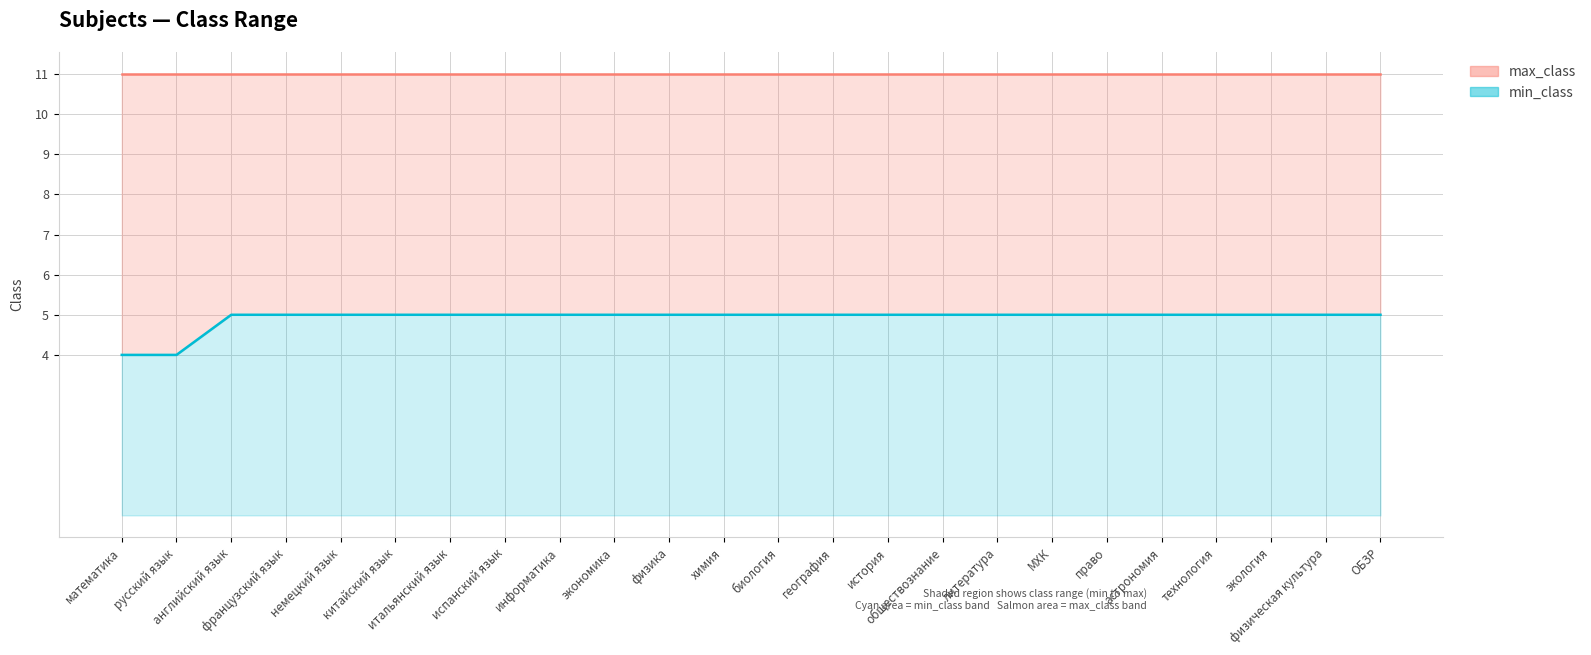

What is the lowest value of the min_class line series?

4